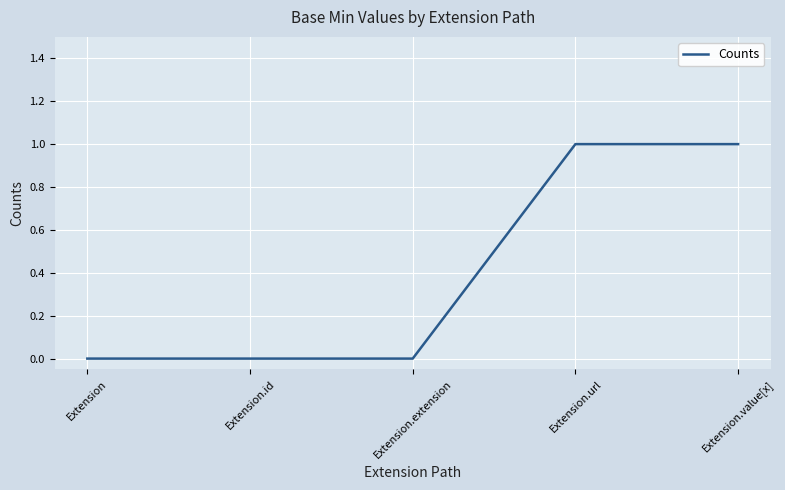

Reading right to left, transcribe all the data shown in this chart.

Extension.value[x]=1	Extension.url=1	Extension.extension=0	Extension.id=0	Extension=0